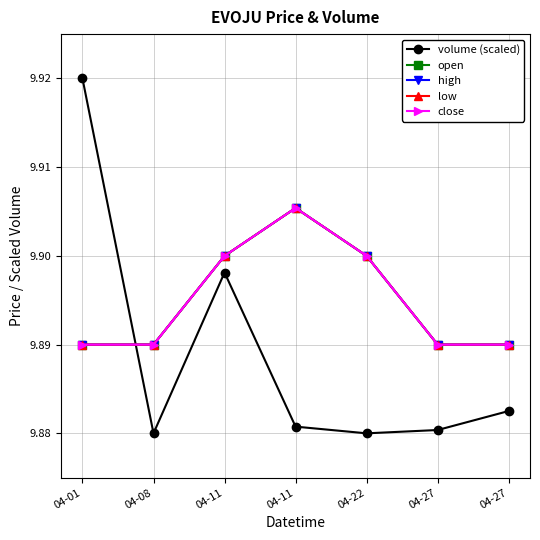

Count the close values in the range 9 to 10.

7